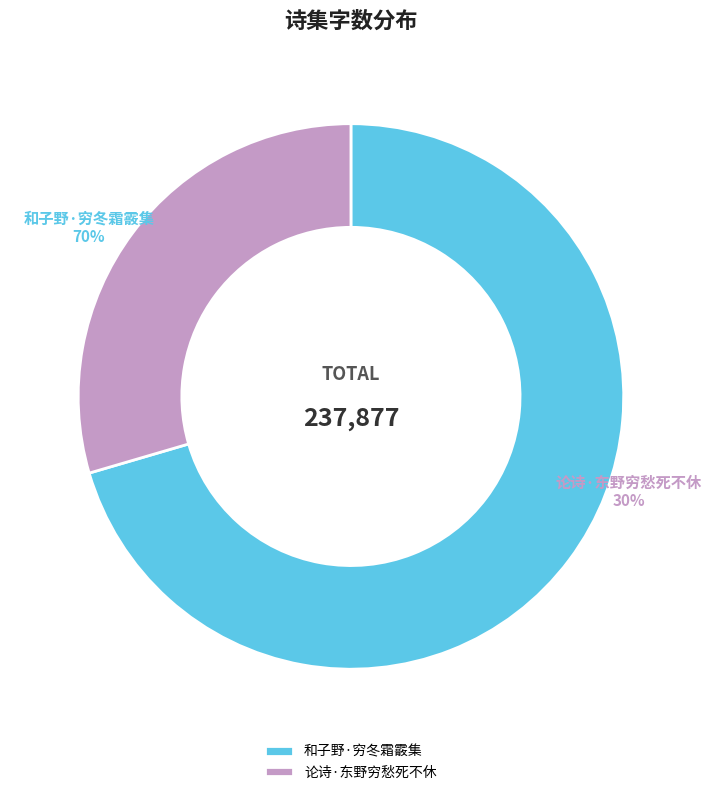

Which category has the smallest portion of the pie?

论诗·东野穷愁死不休